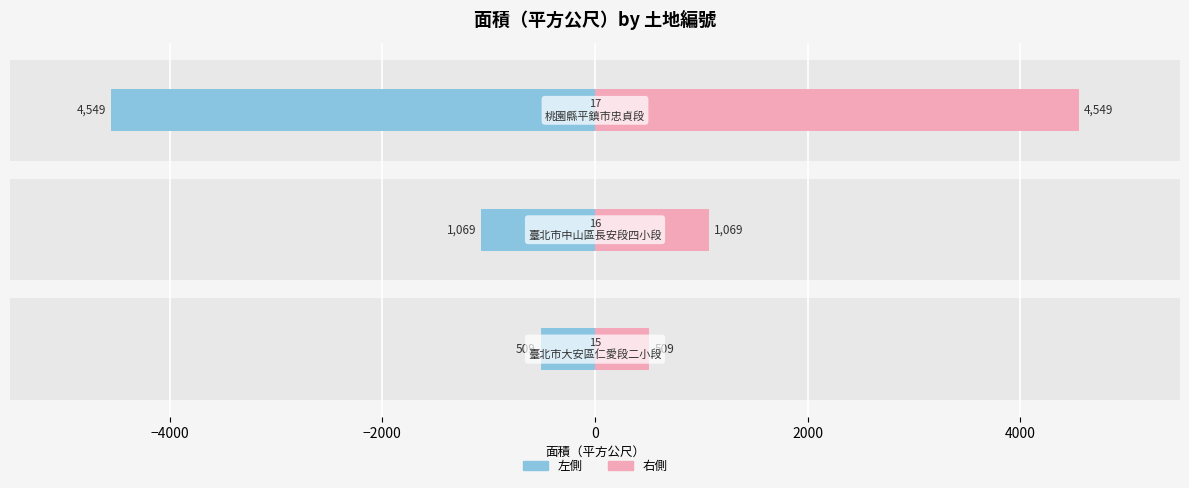

What is the difference between the maximum and minimum values in the 面積（平方公尺） series?

4040.4